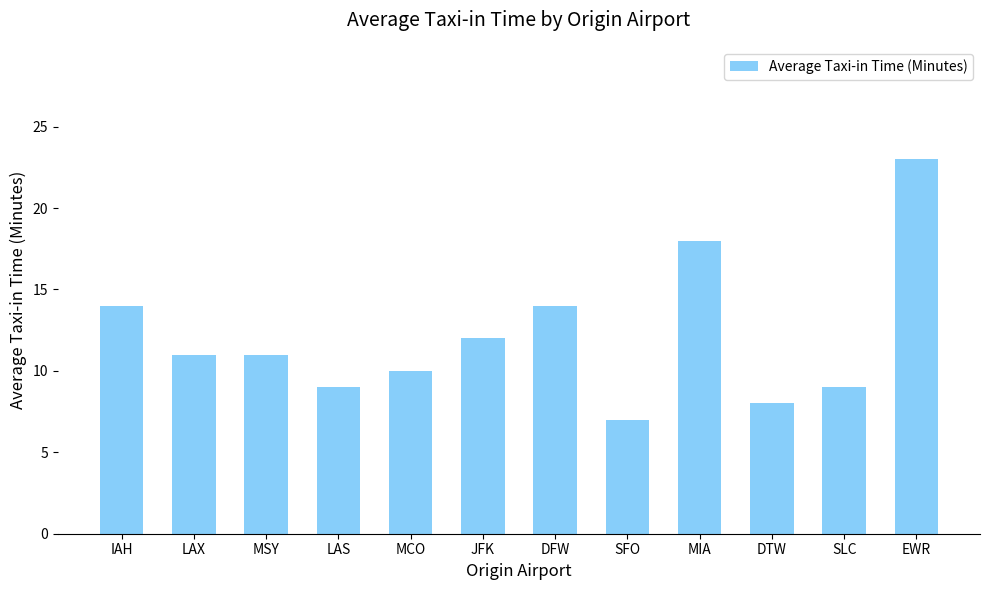

How many distinct data groups are displayed?

1